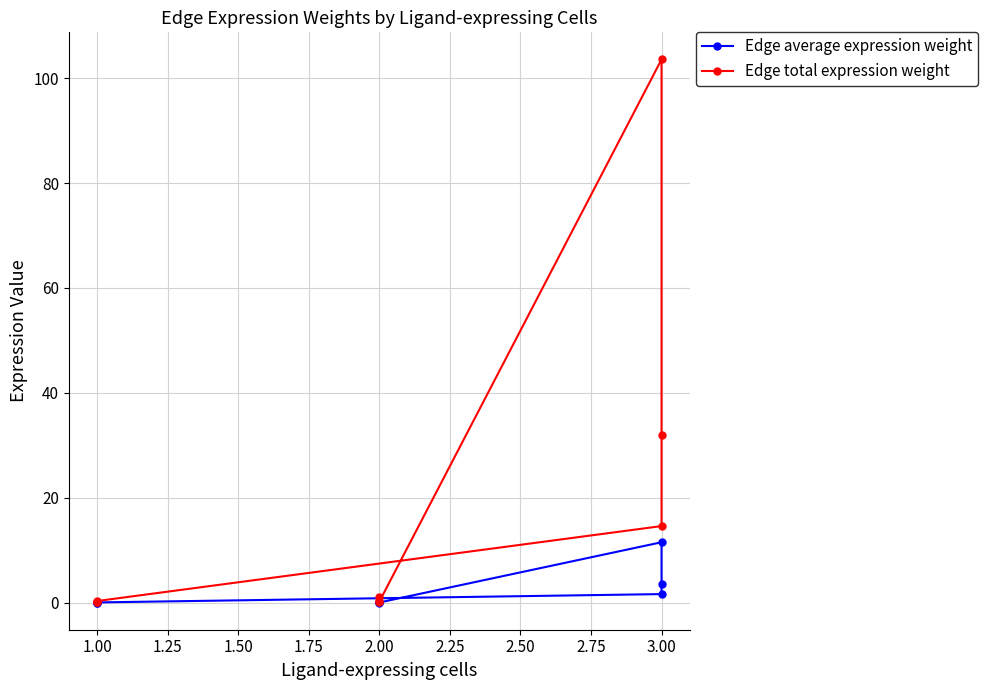

Does the chart display data point markers on the line(s)?

Yes